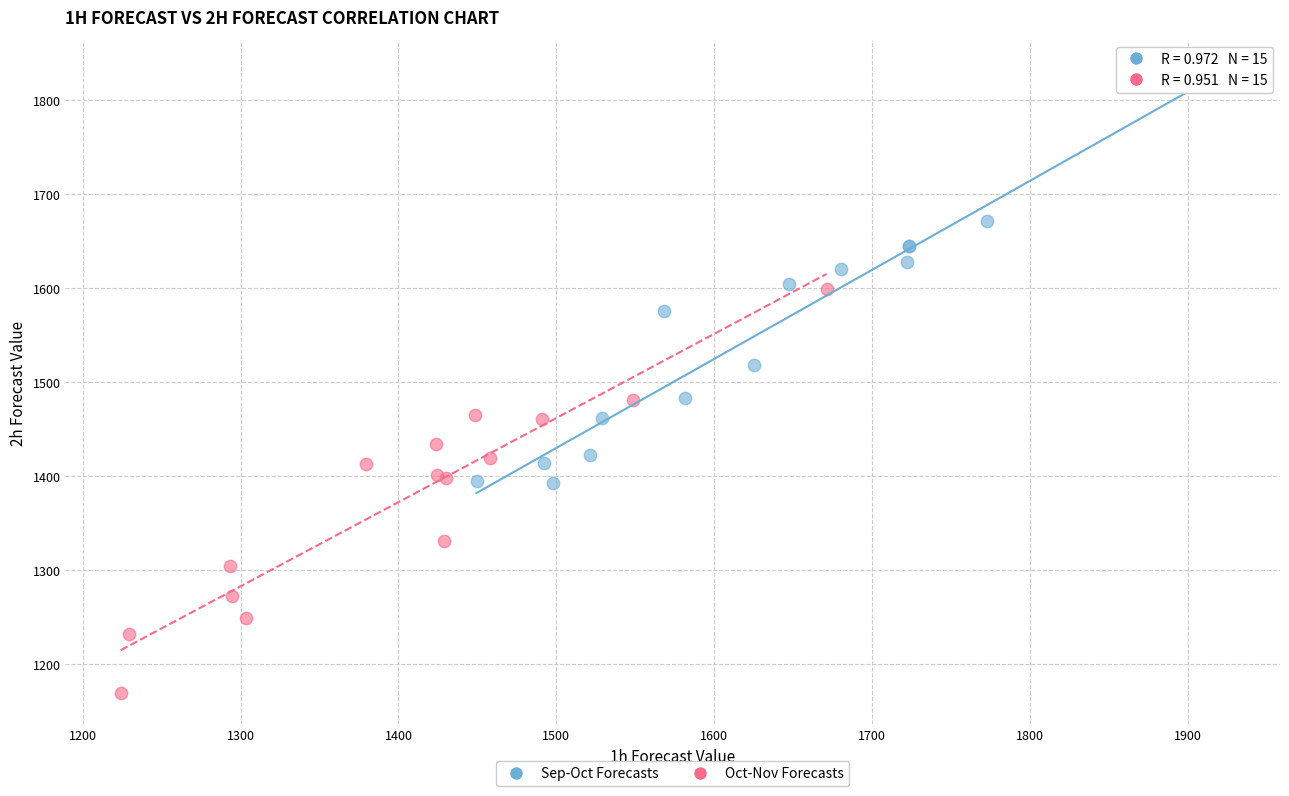

Which series contains the highest Y value?

Sep-Oct Forecasts